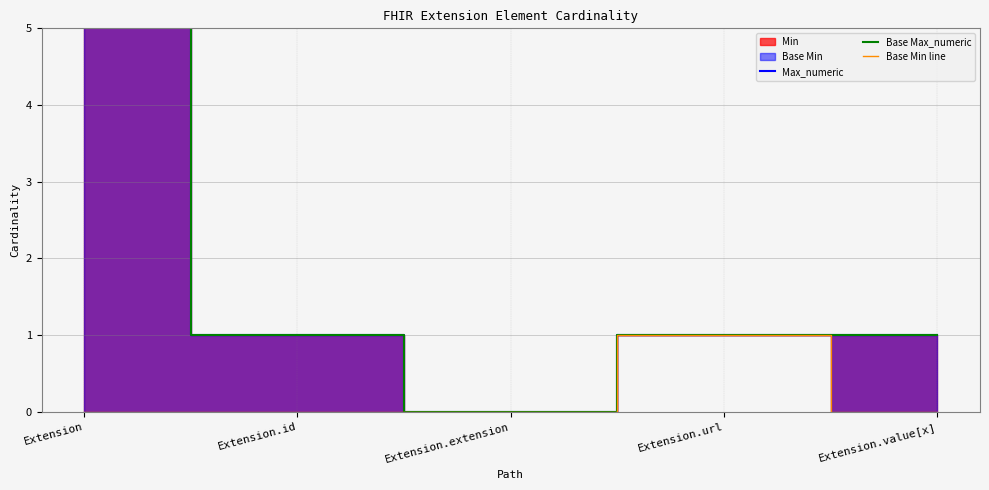

The Base Min line series shows 0 at Extension.id. True or false?

True